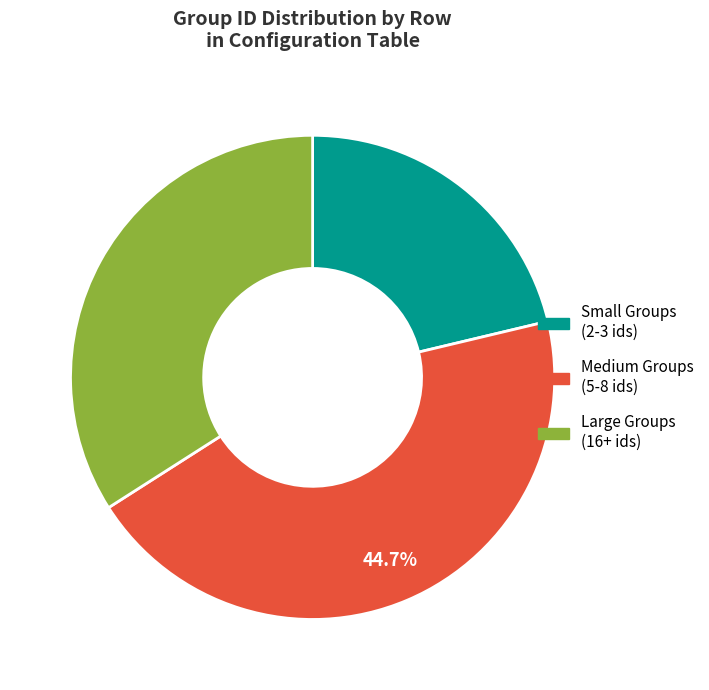

To the nearest percent, what is the average slice percentage?

33%